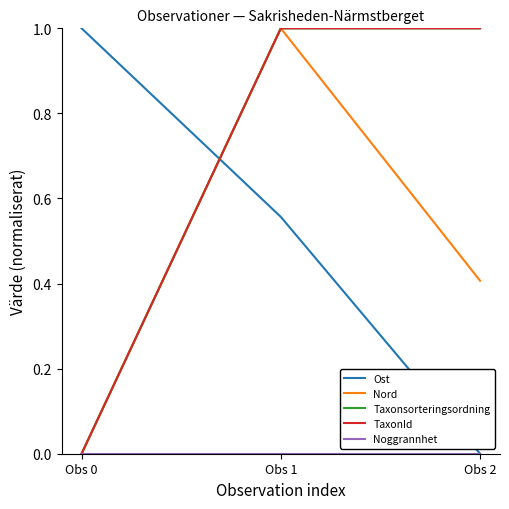

Where is Taxonsorteringsordning nearest to the value 0?

Obs 0